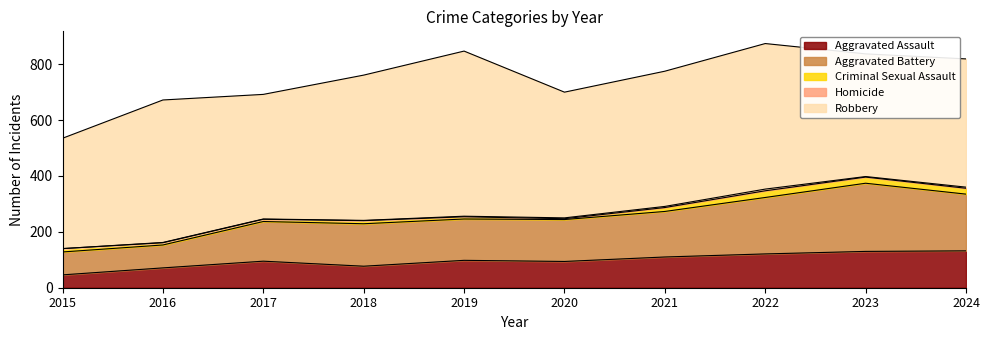

What is the value of the Homicide point at the 8th from the left?

6